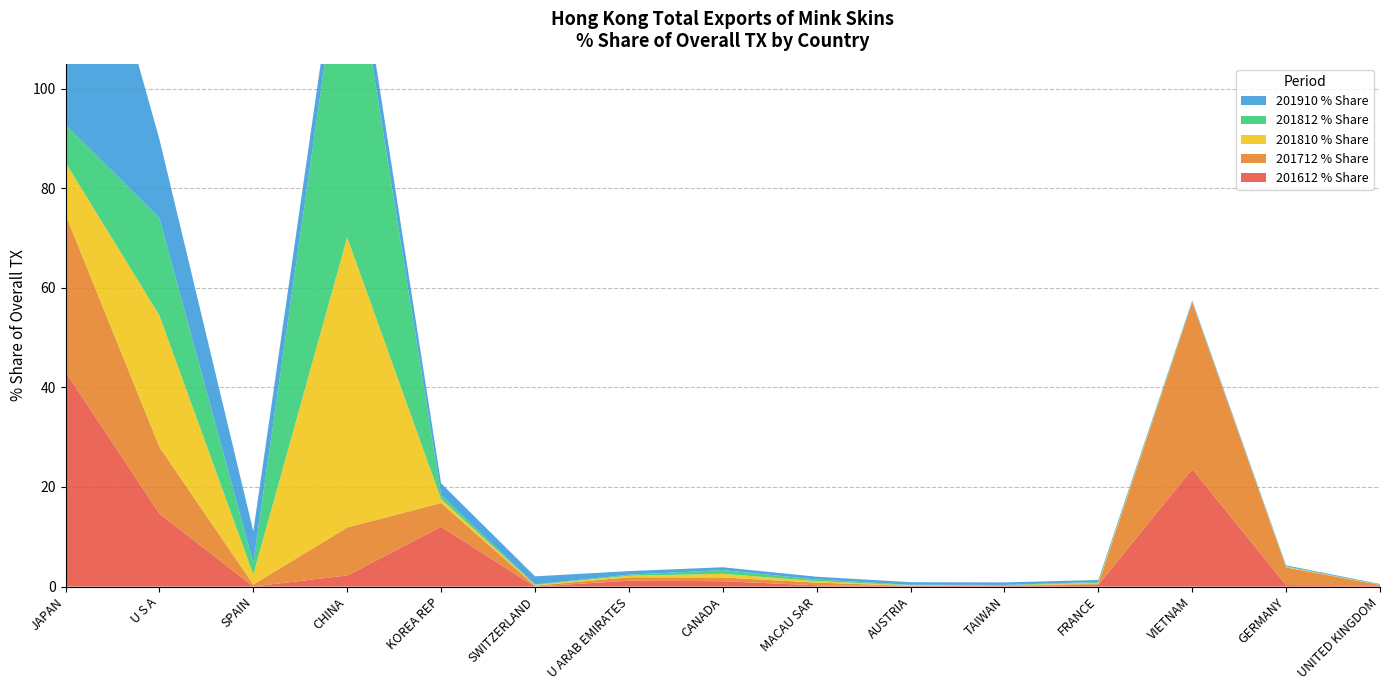

Reading left to right, transcribe all the data shown in this chart.

201612 % Share: JAPAN=43.1	U S A=14.6	SPAIN=0.0	CHINA=2.2	KOREA REP=12.0	SWITZERLAND=0.0	U ARAB EMIRATES=1.2	CANADA=1.1	MACAU SAR=0.3	AUSTRIA=0.1	TAIWAN=0.1	FRANCE=0.4	VIETNAM=23.6	GERMANY=0.3	UNITED KINGDOM=0.2
201712 % Share: JAPAN=31.6	U S A=13.4	SPAIN=0.4	CHINA=9.6	KOREA REP=4.8	SWITZERLAND=0.2	U ARAB EMIRATES=0.7	CANADA=0.8	MACAU SAR=0.5	AUSTRIA=0.0	TAIWAN=0.1	FRANCE=0.2	VIETNAM=33.4	GERMANY=3.6	UNITED KINGDOM=0.1
201810 % Share: JAPAN=10.4	U S A=26.4	SPAIN=2.0	CHINA=58.2	KOREA REP=0.8	SWITZERLAND=0.1	U ARAB EMIRATES=0.3	CANADA=0.7	MACAU SAR=0.3	AUSTRIA=0.1	TAIWAN=0.0	FRANCE=0.2	VIETNAM=0.1	GERMANY=0.1	UNITED KINGDOM=0.0
201812 % Share: JAPAN=7.6	U S A=19.5	SPAIN=2.3	CHINA=66.4	KOREA REP=0.8	SWITZERLAND=0.1	U ARAB EMIRATES=0.2	CANADA=0.7	MACAU SAR=0.3	AUSTRIA=0.1	TAIWAN=0.1	FRANCE=0.2	VIETNAM=0.0	GERMANY=0.1	UNITED KINGDOM=0.0
201910 % Share: JAPAN=64.3	U S A=15.9	SPAIN=6.4	CHINA=5.5	KOREA REP=2.4	SWITZERLAND=1.6	U ARAB EMIRATES=0.7	CANADA=0.6	MACAU SAR=0.6	AUSTRIA=0.5	TAIWAN=0.5	FRANCE=0.4	VIETNAM=0.3	GERMANY=0.2	UNITED KINGDOM=0.1